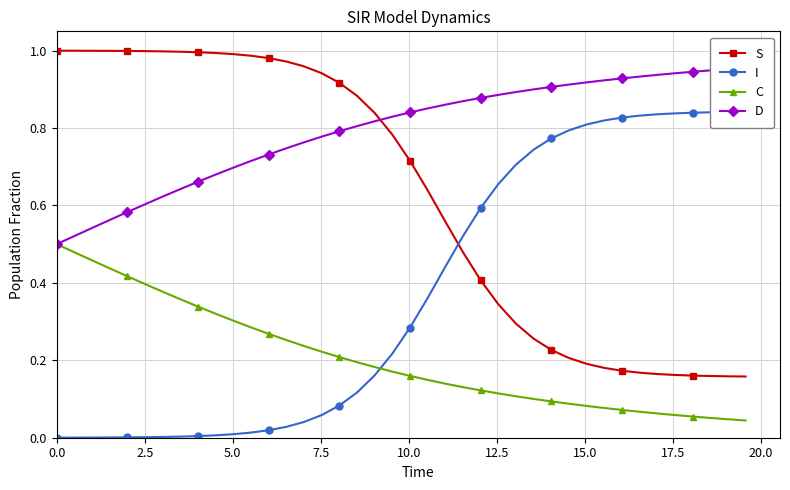

True or false: S and C intersect in this chart.

False